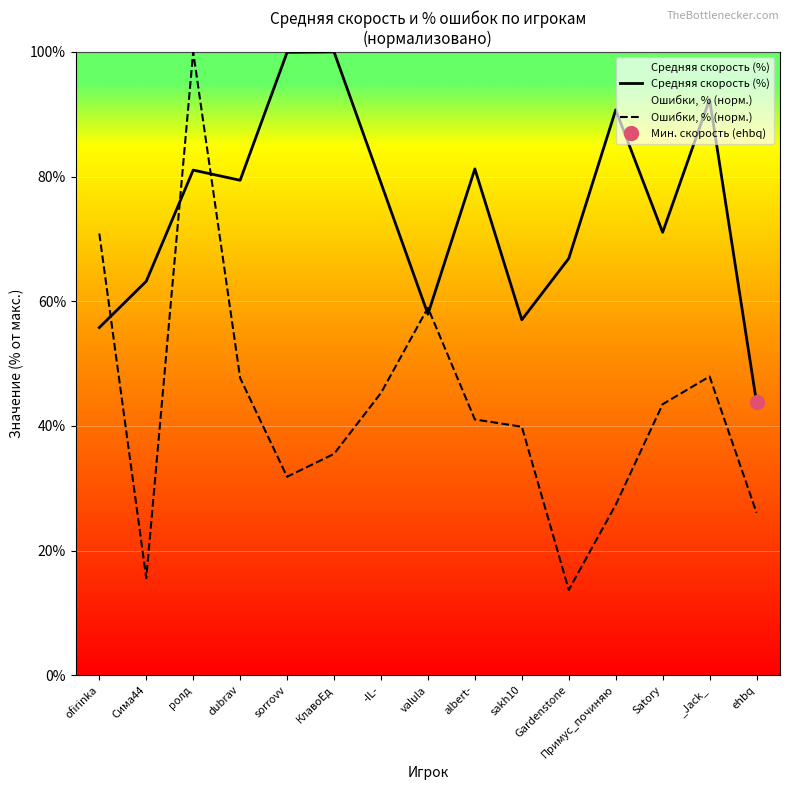

How many times do Средняя скорость (%) and Ошибки, % (норм.) cross each other?

5